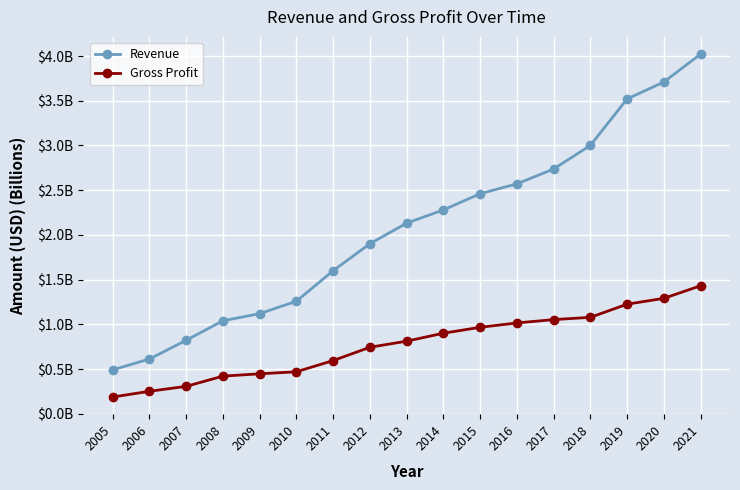

What are all the series names shown in the legend?

Revenue, Gross Profit